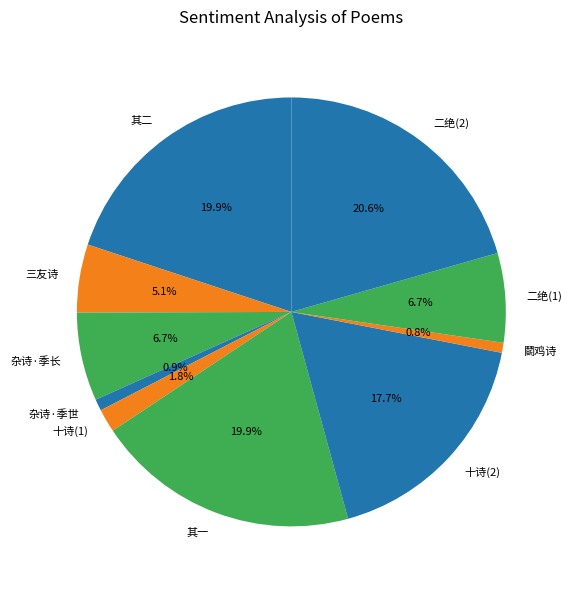

What percentage is NOT represented by 杂诗·季长?

93.3%